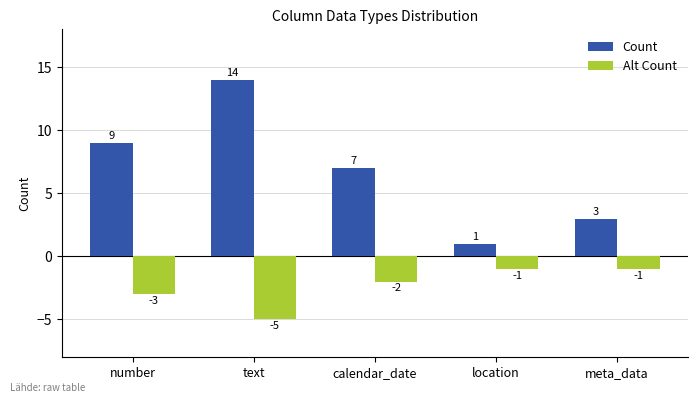

At which label is Count closest to 7?

calendar_date